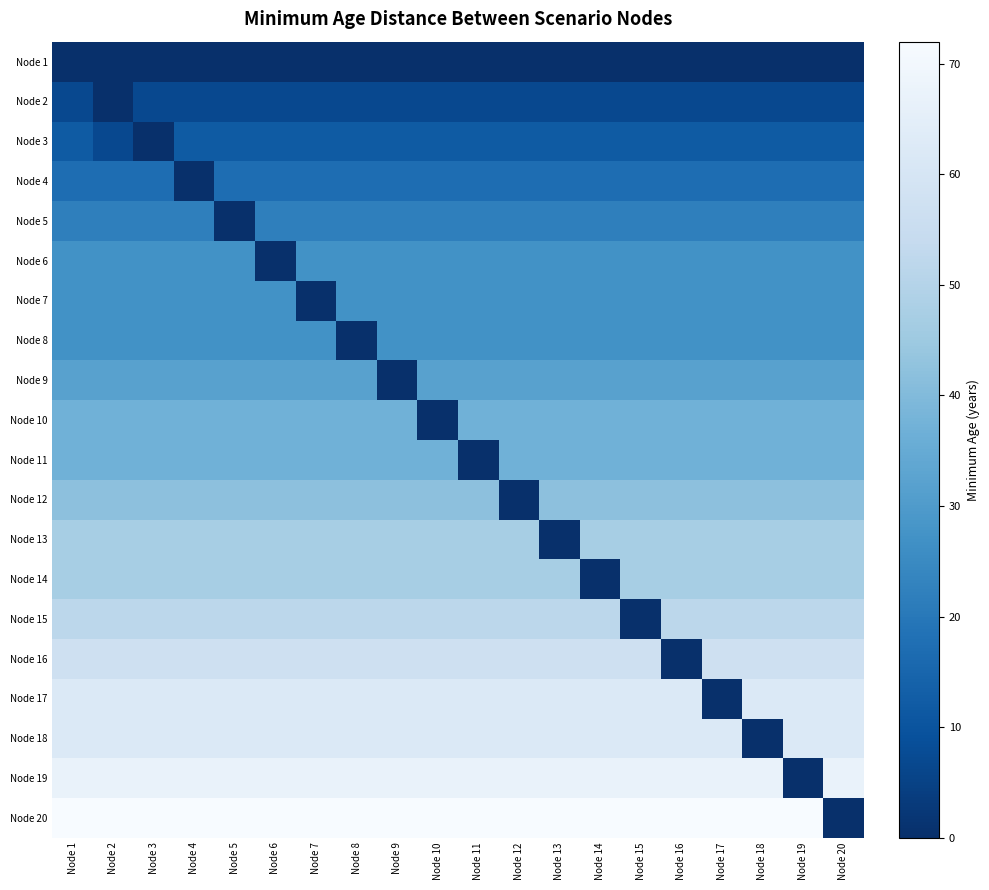

Between Node 7 and Node 3, which is larger?

Node 7